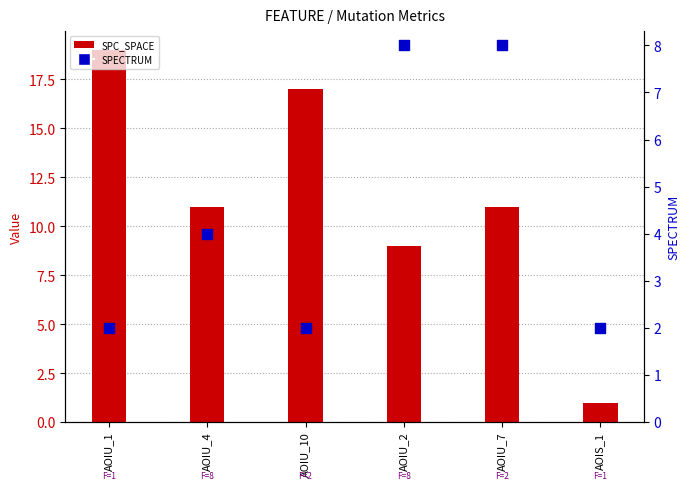

Which series has the largest total across all categories?

SPC_SPACE